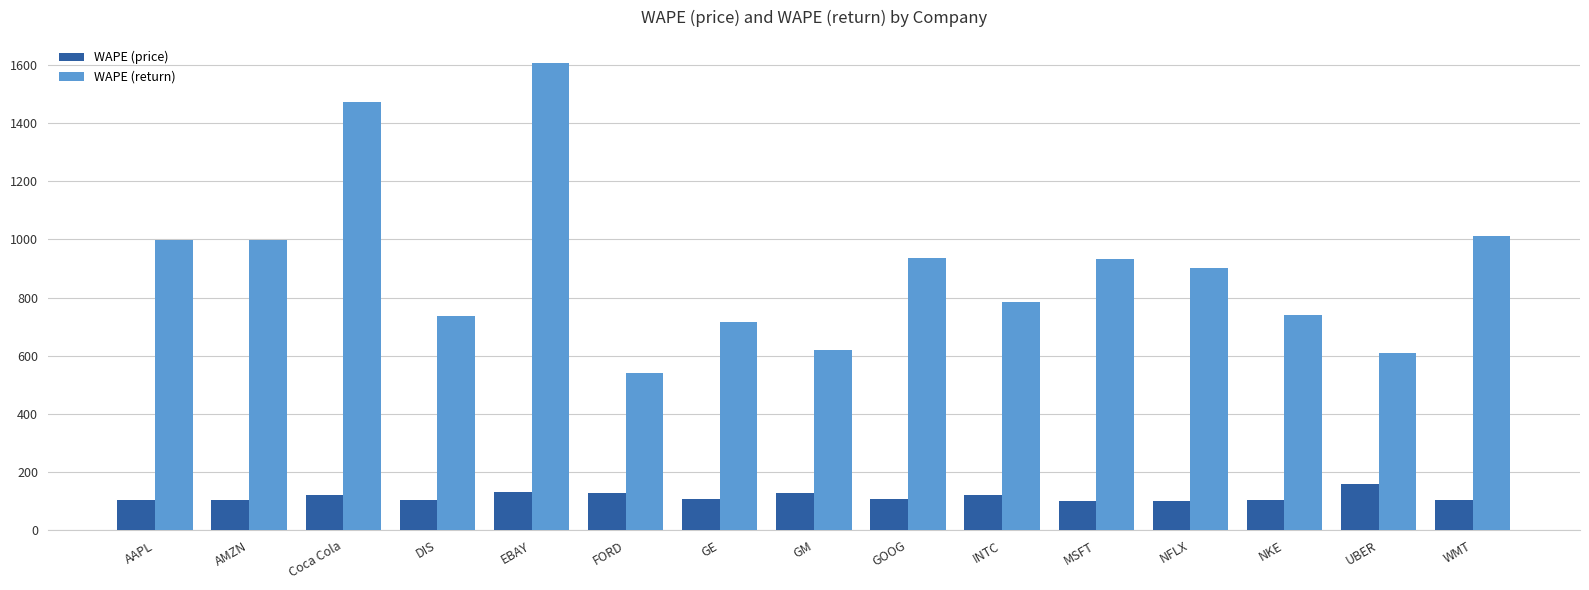

What is the minimum value shown in the chart?

100.7